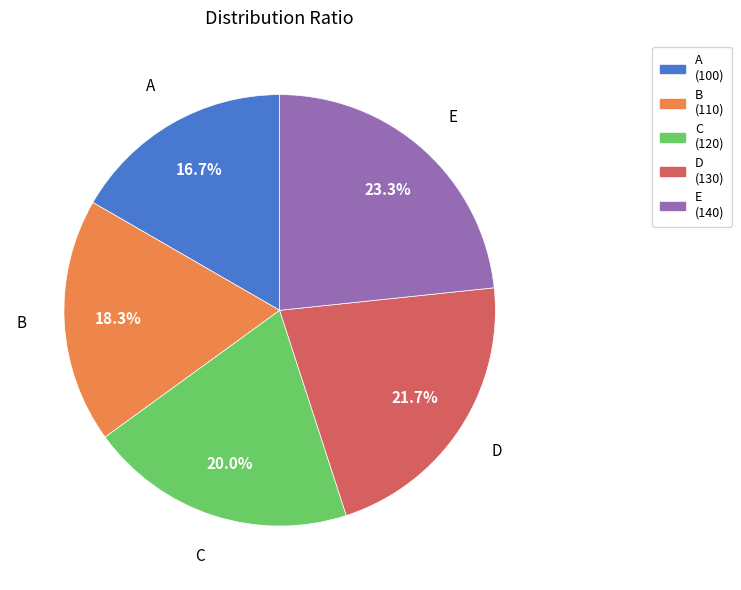

Which category has the smallest portion of the pie?

A